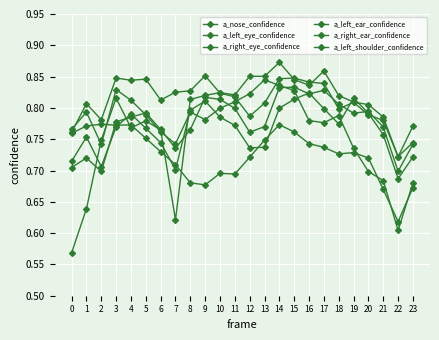

How many lines are shown in the chart?

6